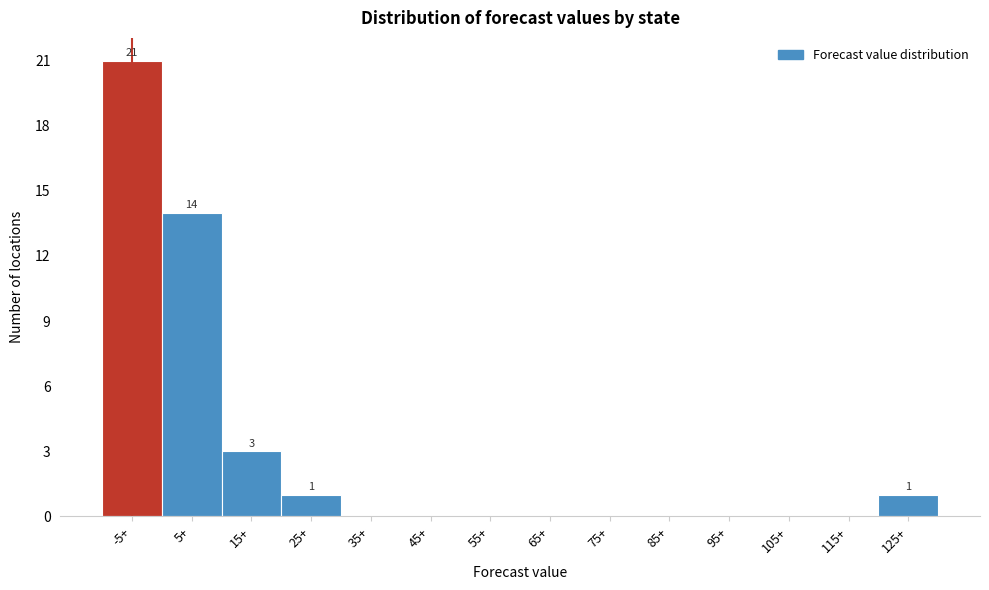

Reading left to right, transcribe all the data shown in this chart.

-5+=21	5+=14	15+=3	25+=1	35+=0	45+=0	55+=0	65+=0	75+=0	85+=0	95+=0	105+=0	115+=0	125+=1